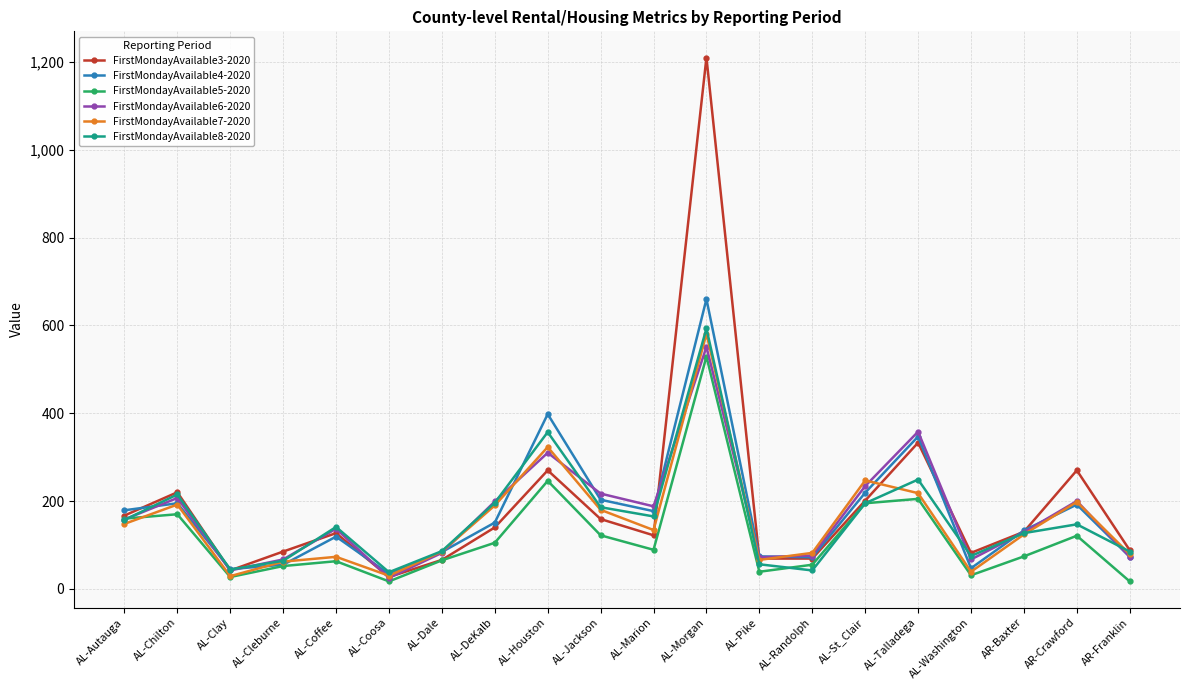

The value of FirstMondayAvailable3-2020 at AL-Pike is 29.5. True or false?

False